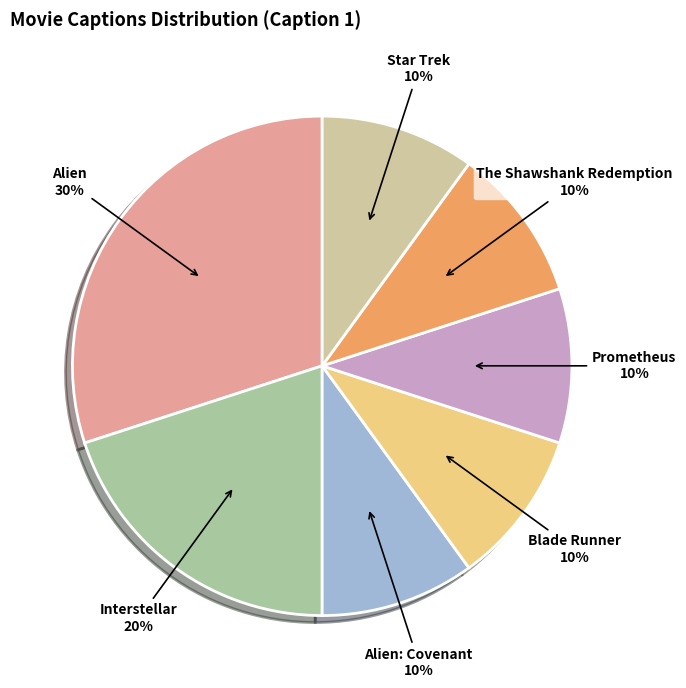

To the nearest percent, what is the average slice percentage?

14%